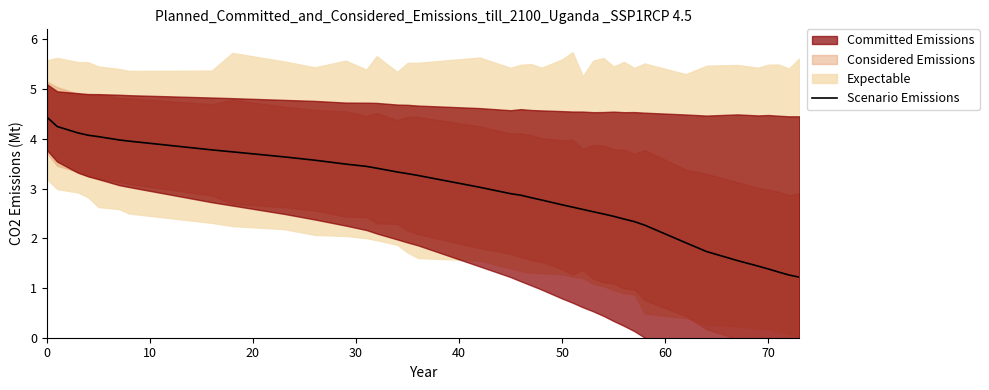

What is the lowest value of the Scenario Emissions series?

1.2